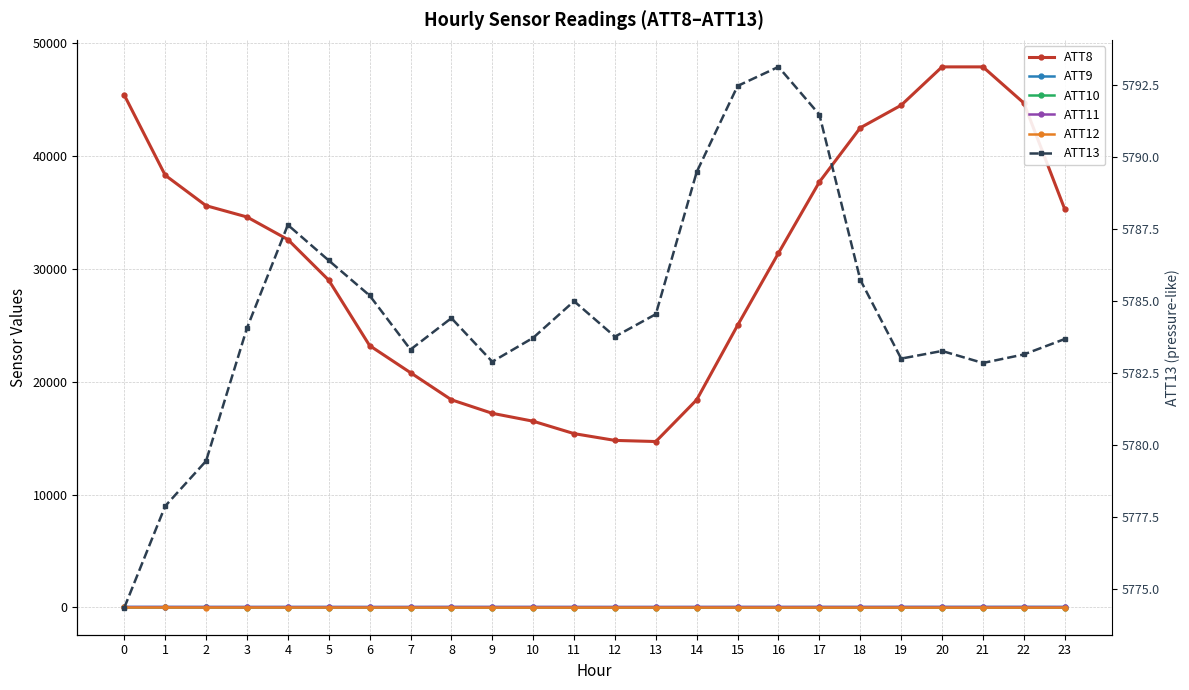

What are all the series names shown in the legend?

ATT8, ATT9, ATT10, ATT11, ATT12, ATT13